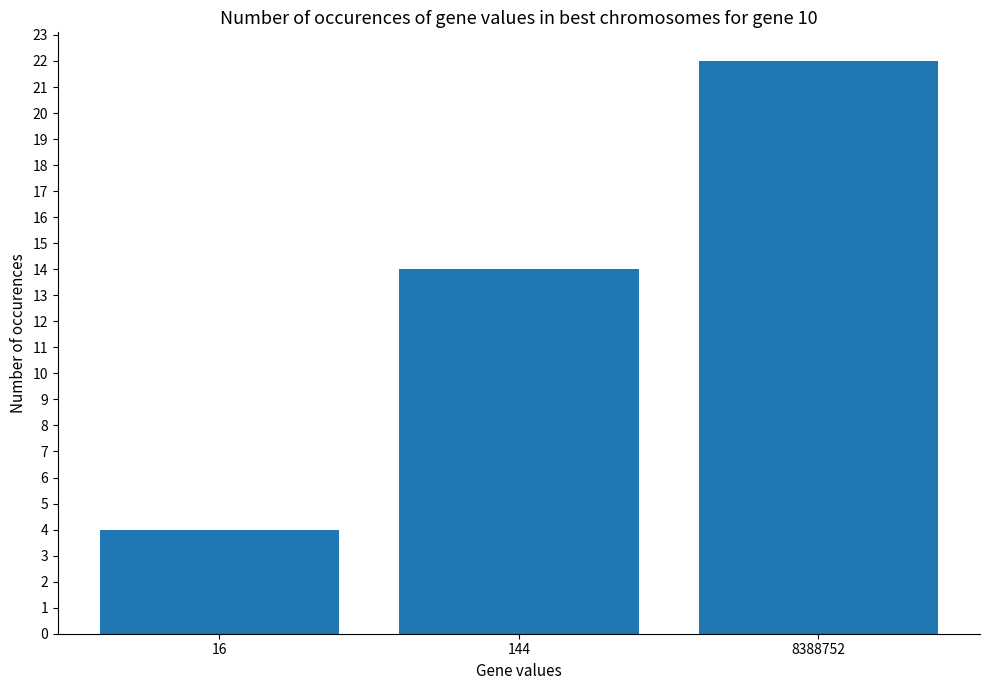

How many categories are shown in the chart?

3